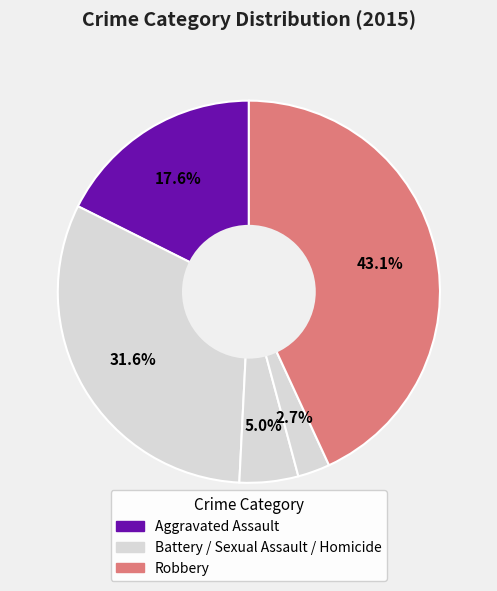

Which category has the biggest portion of the pie?

Robbery